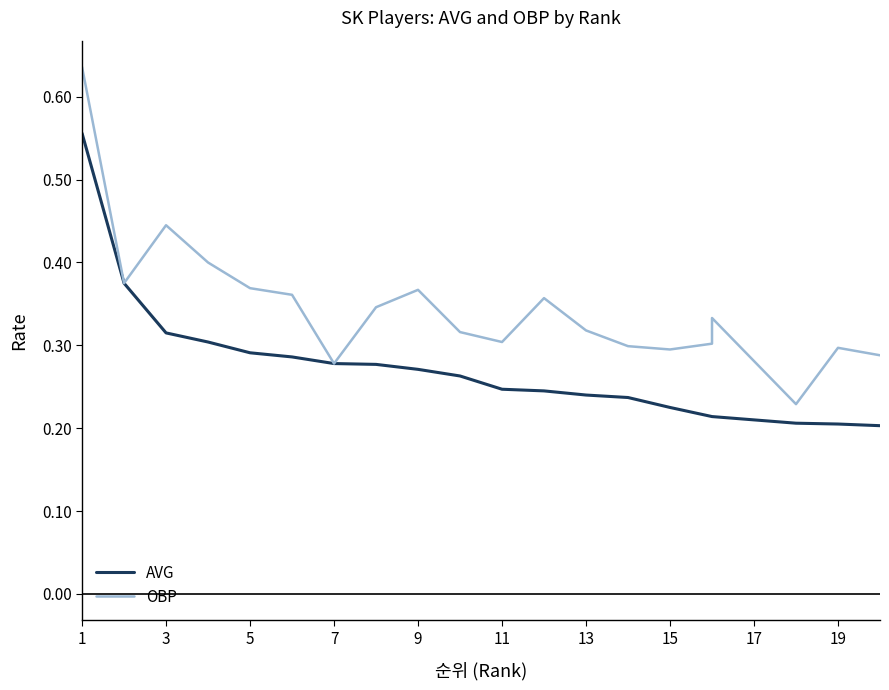

True or false: AVG has more than 2 interior local peaks.

False